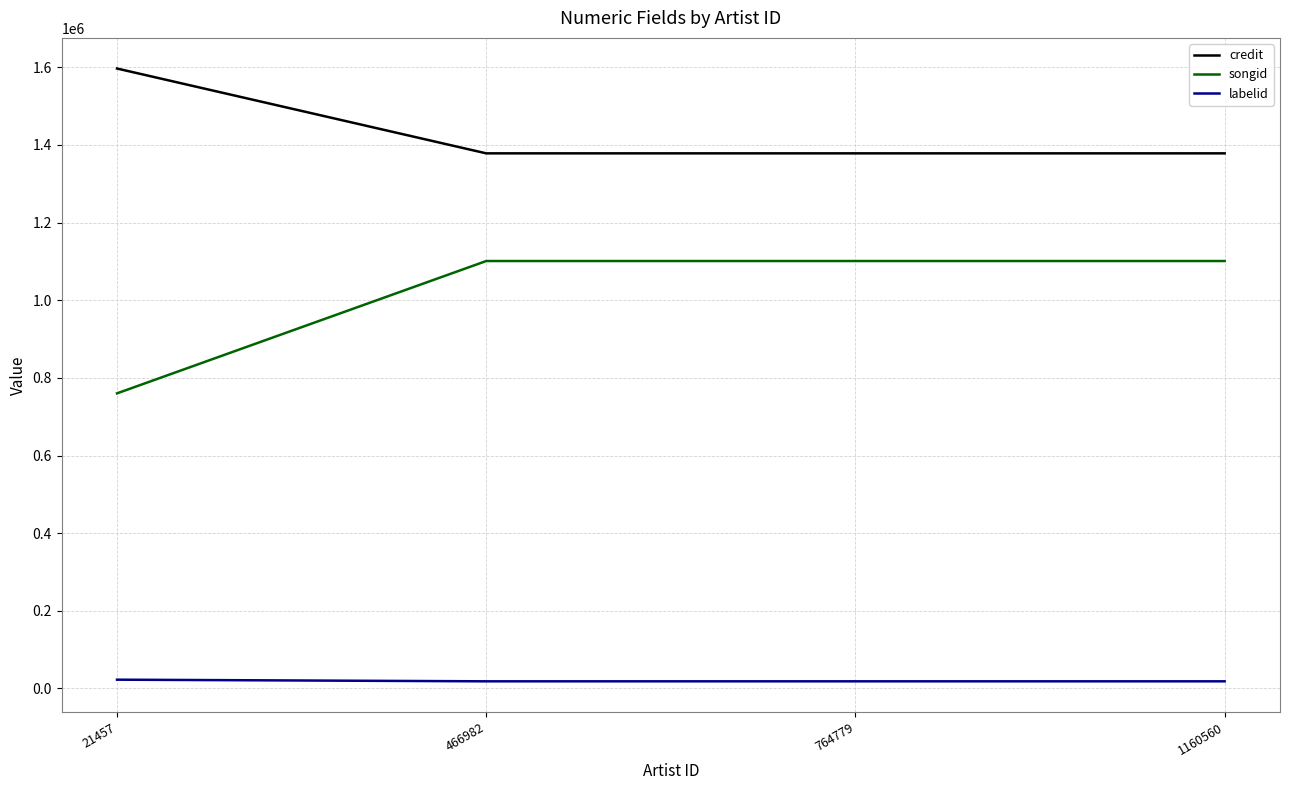

True or false: credit and songid intersect in this chart.

False